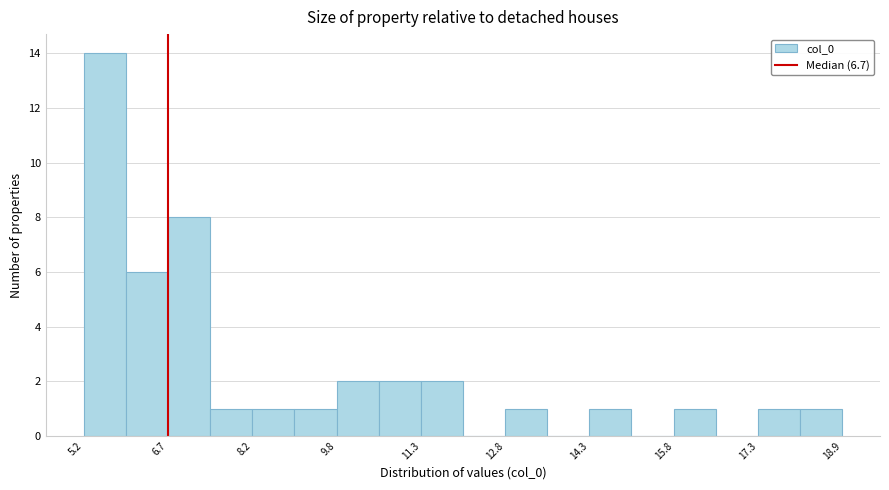

Around what value on the x-axis is the tallest bar? Give the approximate position of its centre, as read against the axis.

5.6